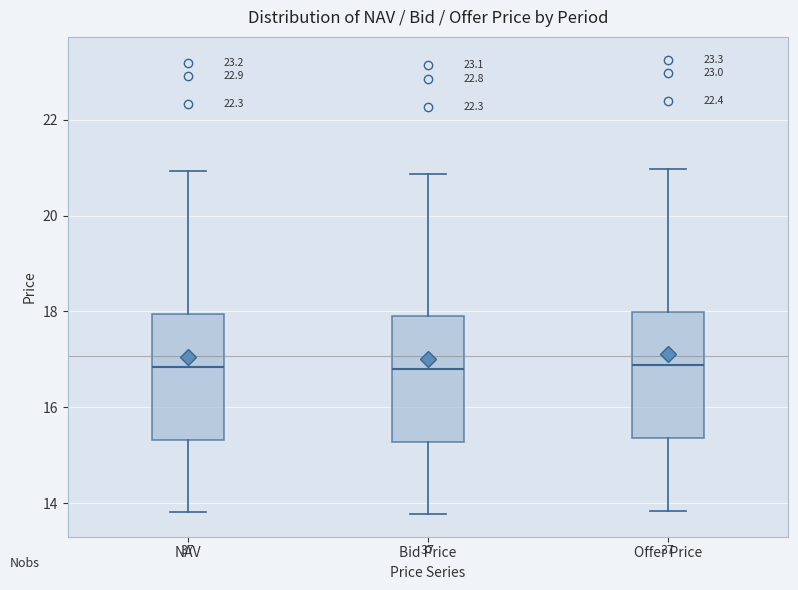

Reading left to right, read every box against the y-axis: the position of its median line, the range the box covers, and the ends of its whiskers. The values are not printed on the chart, so give them approximately, as read against the axis.

NAV: median 16.8, box 15.4 to 18.0, whiskers 13.8 to 21.0
Bid Price: median 16.8, box 15.2 to 17.8, whiskers 13.8 to 20.8
Offer Price: median 16.8, box 15.4 to 18.0, whiskers 13.8 to 21.0